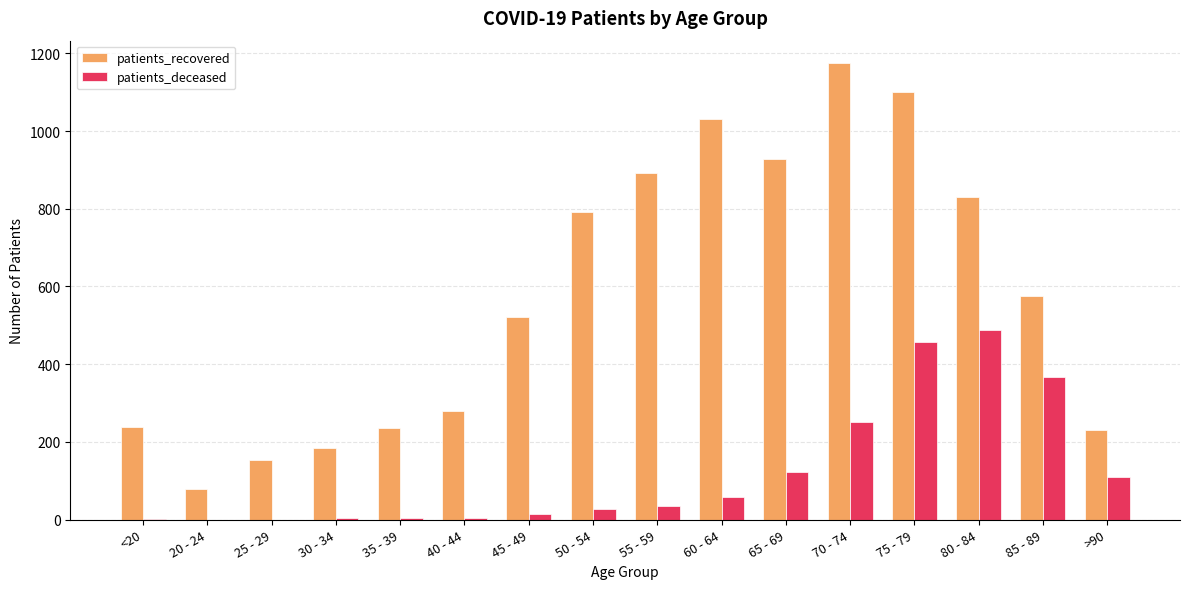

What is the sum of all patients_recovered values?

9241